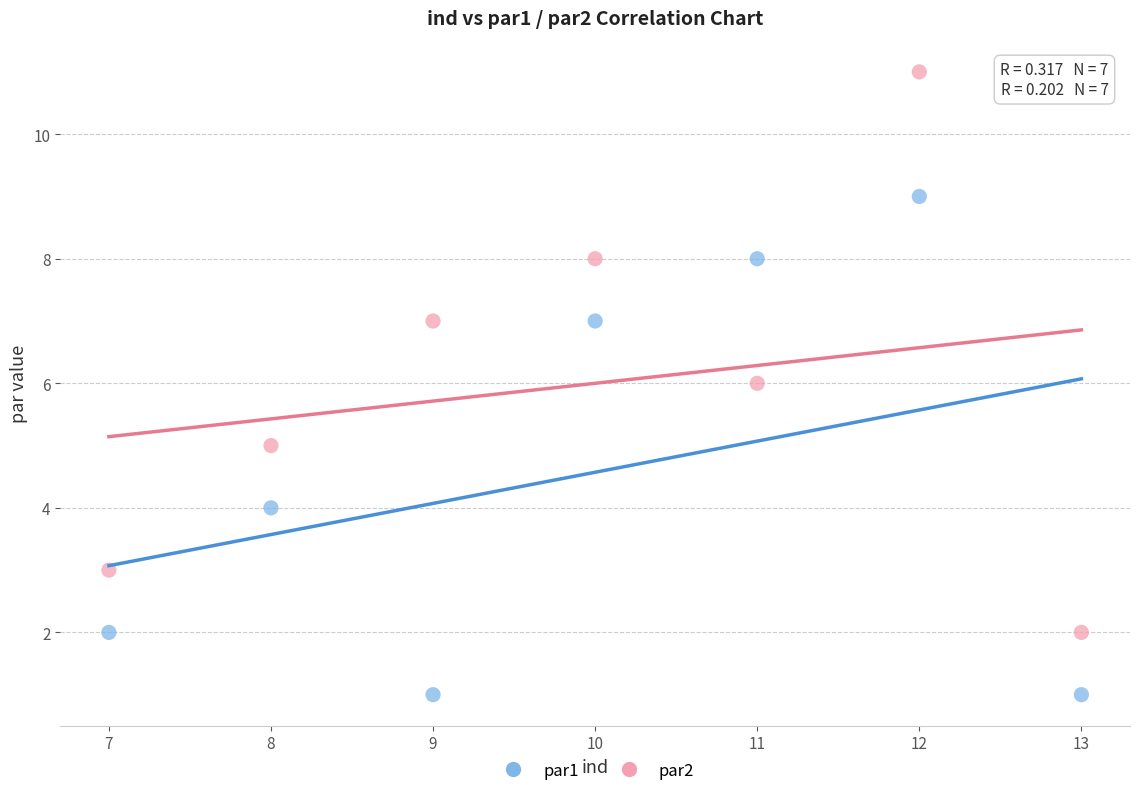

Which series reaches the maximum Y coordinate?

par2